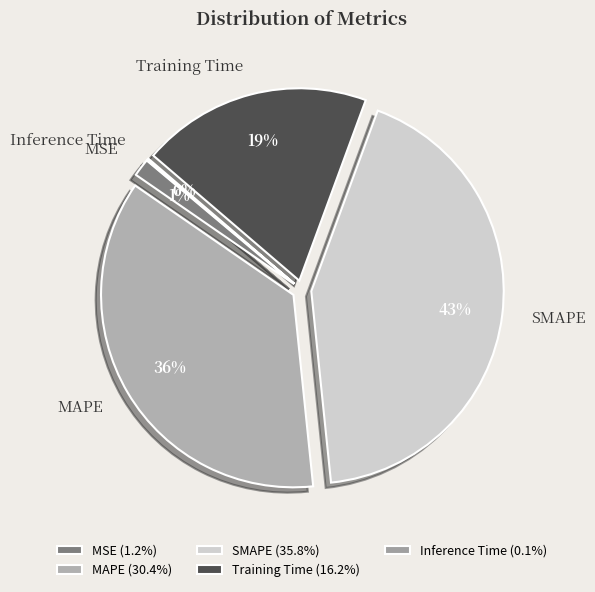

Does SMAPE account for over 50% of the chart?

No